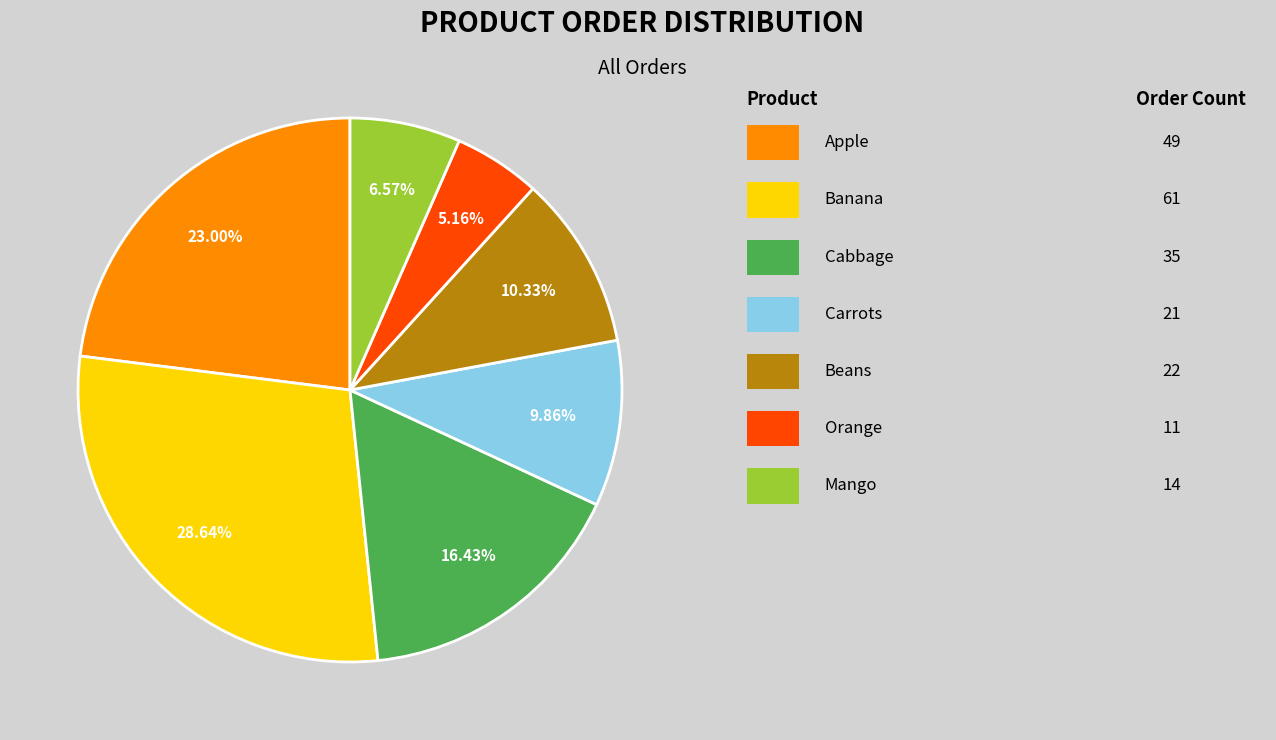

Does any single category account for the majority?

No